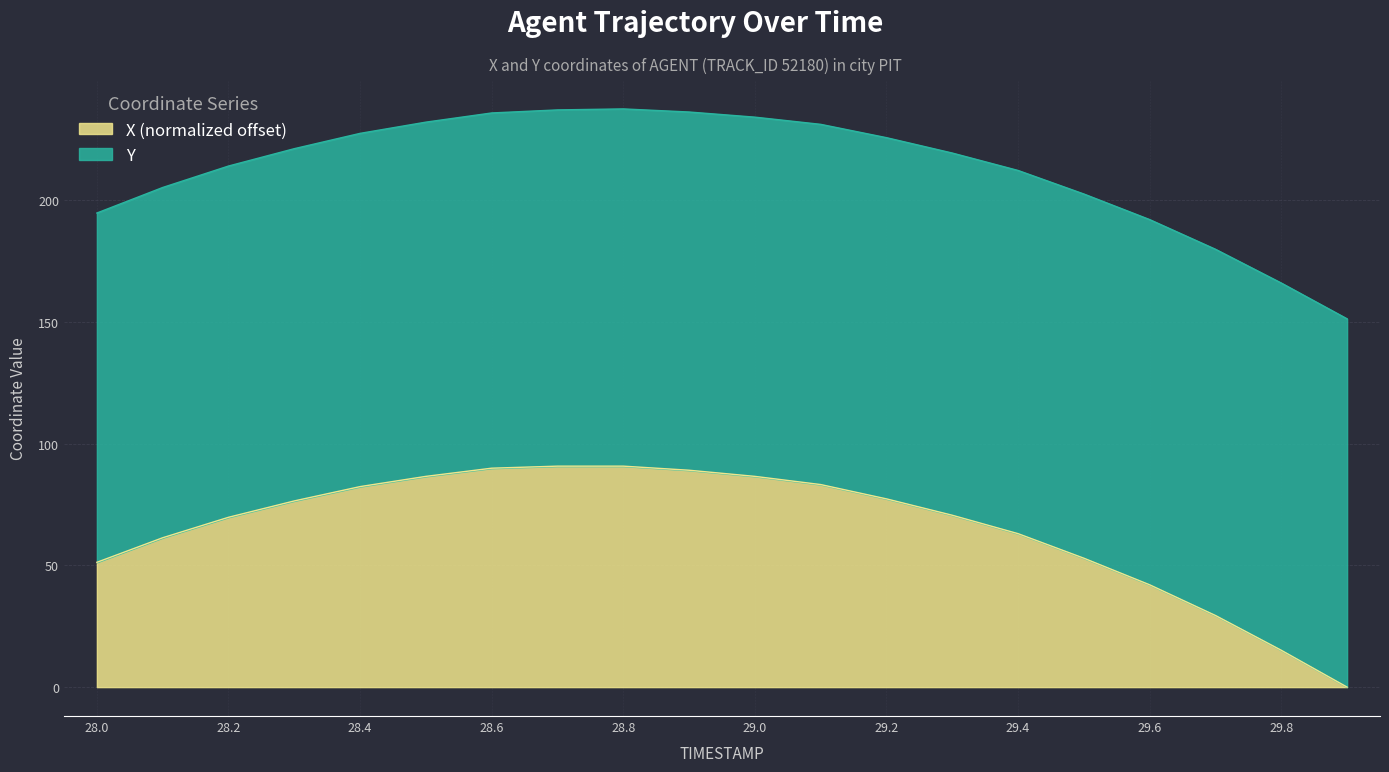

What is the sum of the values at 28.0 and 29.6?

93.3